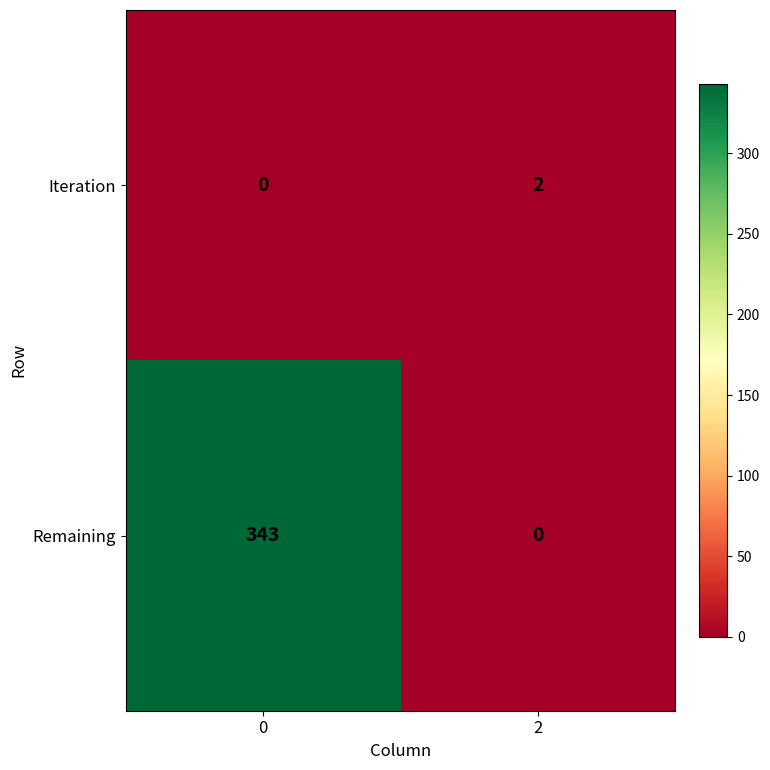

Reading right to left, transcribe all the data shown in this chart.

Iteration: 2	0
Remaining: 0	343